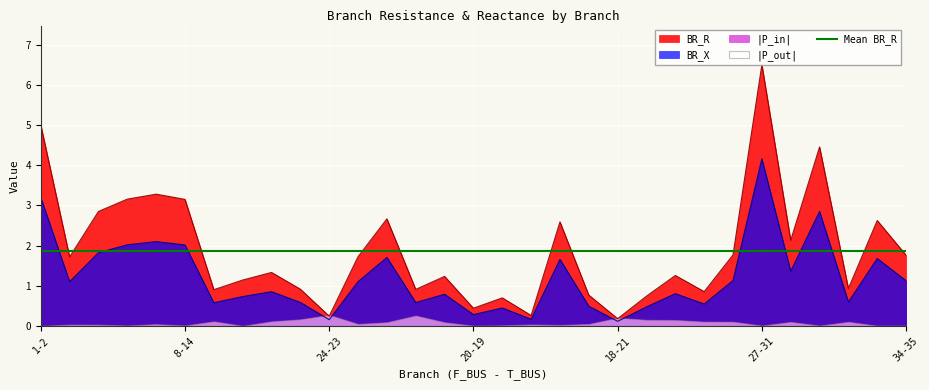

The BR_R series shows 0.9 at 28-29. True or false?

True